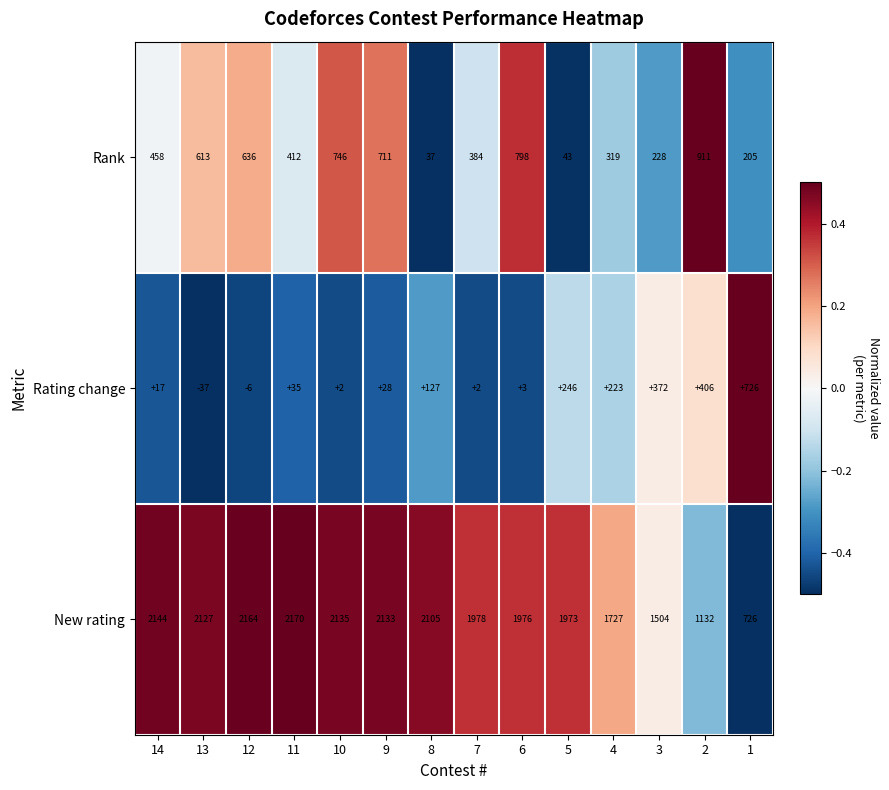

How many positive values does the Rating change series have?

12